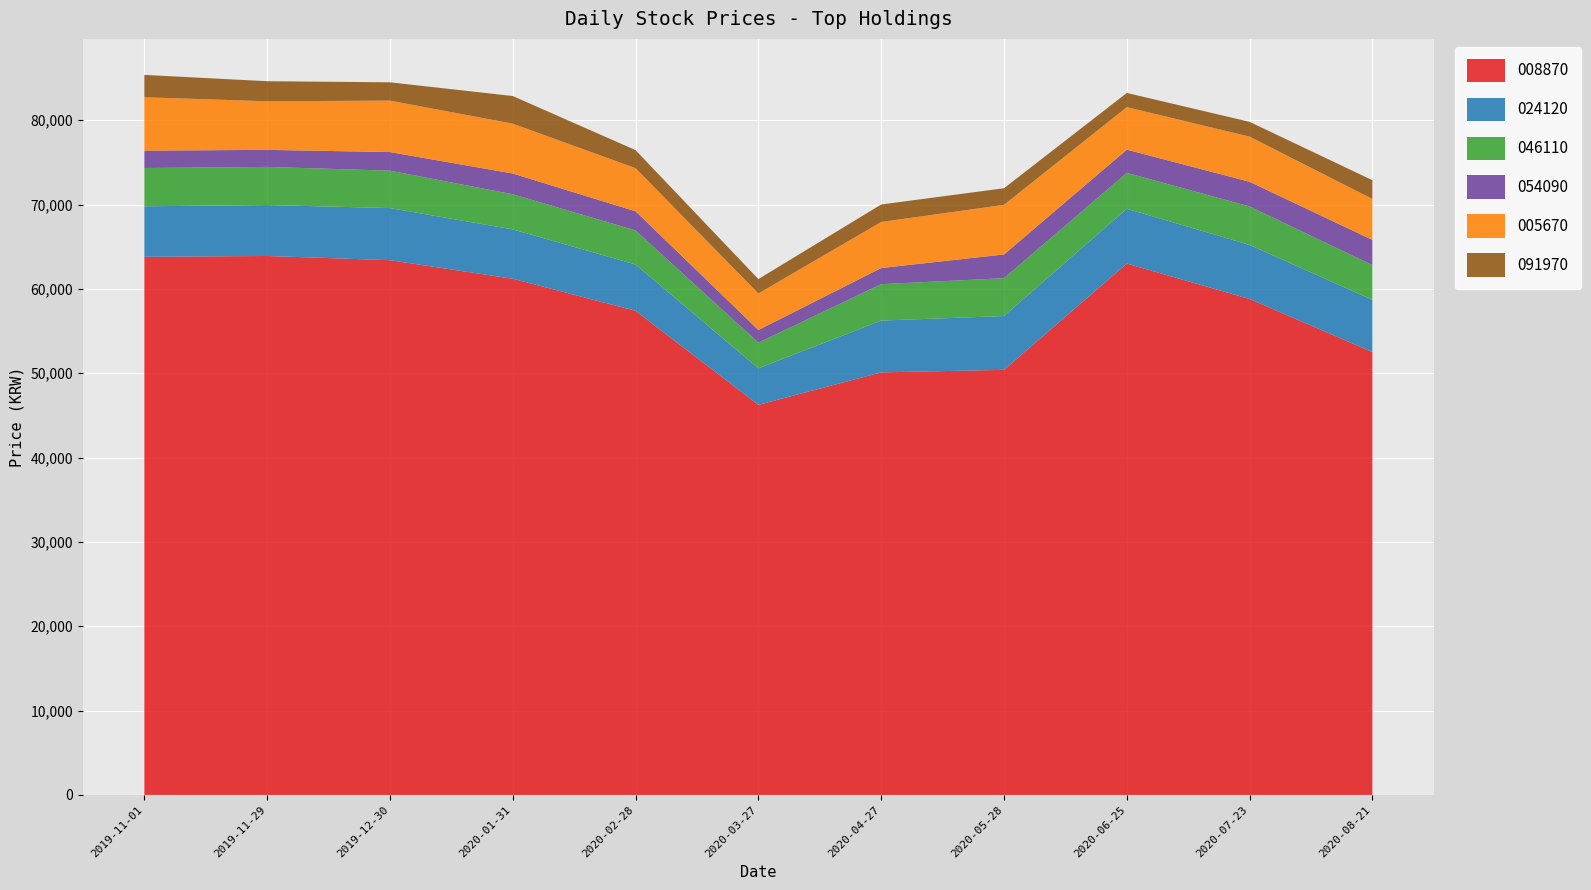

Reading left to right, what are all the values shown in this chart?

008870: 2019-11-01=63800	2019-11-29=63900	2019-12-30=63400	2020-01-31=61200	2020-02-28=57400	2020-03-27=46250	2020-04-27=50100	2020-05-28=50400	2020-06-25=63000	2020-07-23=58800	2020-08-21=52500
024120: 2019-11-01=5990	2019-11-29=6040	2019-12-30=6180	2020-01-31=5850	2020-02-28=5490	2020-03-27=4330	2020-04-27=6140	2020-05-28=6380	2020-06-25=6500	2020-07-23=6410	2020-08-21=6190
046110: 2019-11-01=4540	2019-11-29=4520	2019-12-30=4435	2020-01-31=4170	2020-02-28=4040	2020-03-27=3040	2020-04-27=4320	2020-05-28=4485	2020-06-25=4255	2020-07-23=4560	2020-08-21=4125
054090: 2019-11-01=2060	2019-11-29=2020	2019-12-30=2205	2020-01-31=2455	2020-02-28=2270	2020-03-27=1505	2020-04-27=1910	2020-05-28=2815	2020-06-25=2750	2020-07-23=2925	2020-08-21=2990
005670: 2019-11-01=6330	2019-11-29=5760	2019-12-30=6100	2020-01-31=5910	2020-02-28=5110	2020-03-27=4325	2020-04-27=5460	2020-05-28=5880	2020-06-25=5040	2020-07-23=5350	2020-08-21=4850
091970: 2019-11-01=2650	2019-11-29=2380	2019-12-30=2170	2020-01-31=3280	2020-02-28=2140	2020-03-27=1710	2020-04-27=2075	2020-05-28=1970	2020-06-25=1685	2020-07-23=1755	2020-08-21=2225